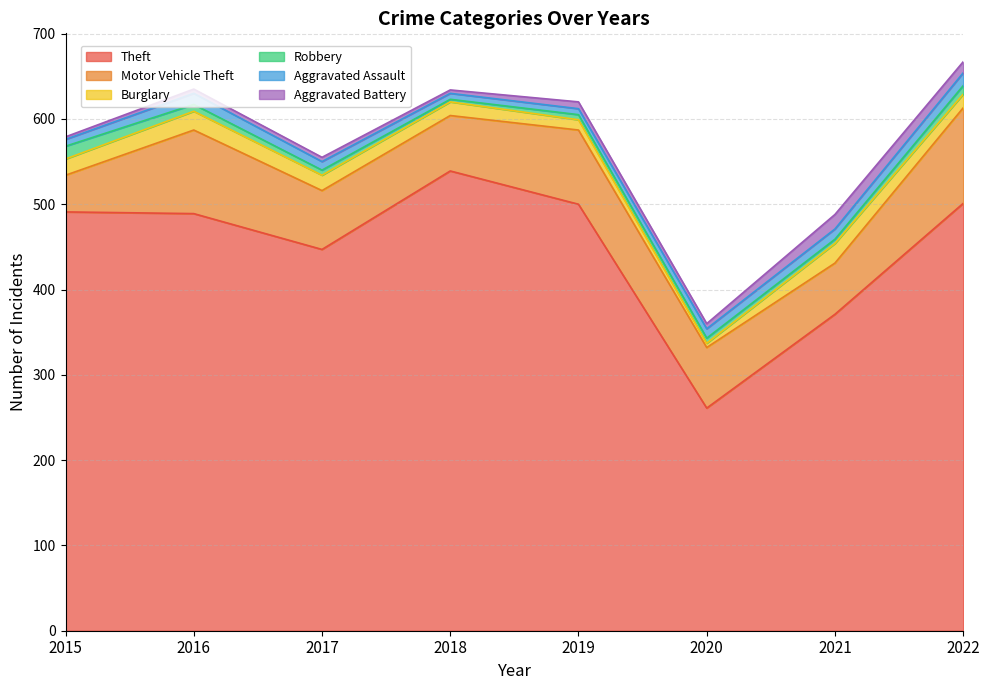

In Motor Vehicle Theft, how many points are lower than both neighbors (excluding endpoints)?

2